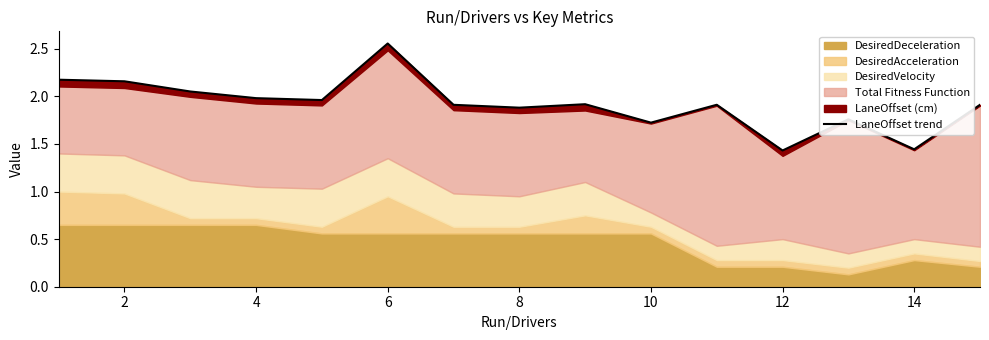

Reading right to left, list all the values displayed in this chart.

1.9	1.4	1.8	1.4	1.9	1.7	1.9	1.9	1.9	2.6	2.0	2.0	2.1	2.2	2.2